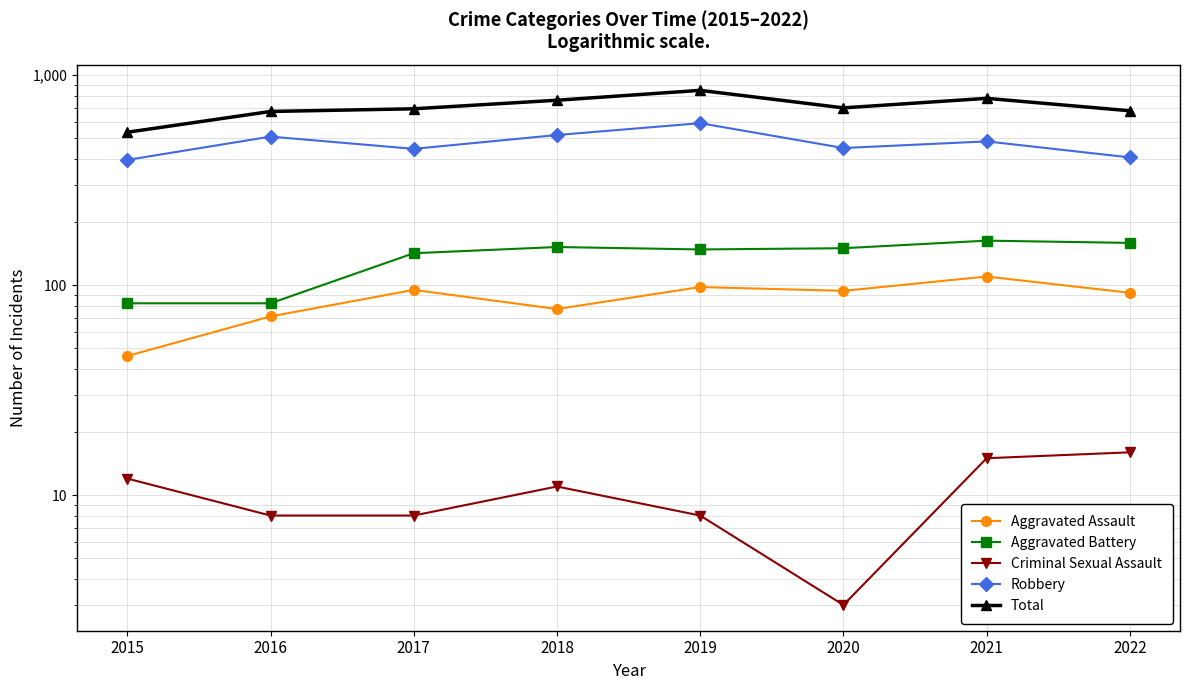

In Aggravated Assault, how many points are higher than both neighbors (excluding endpoints)?

3